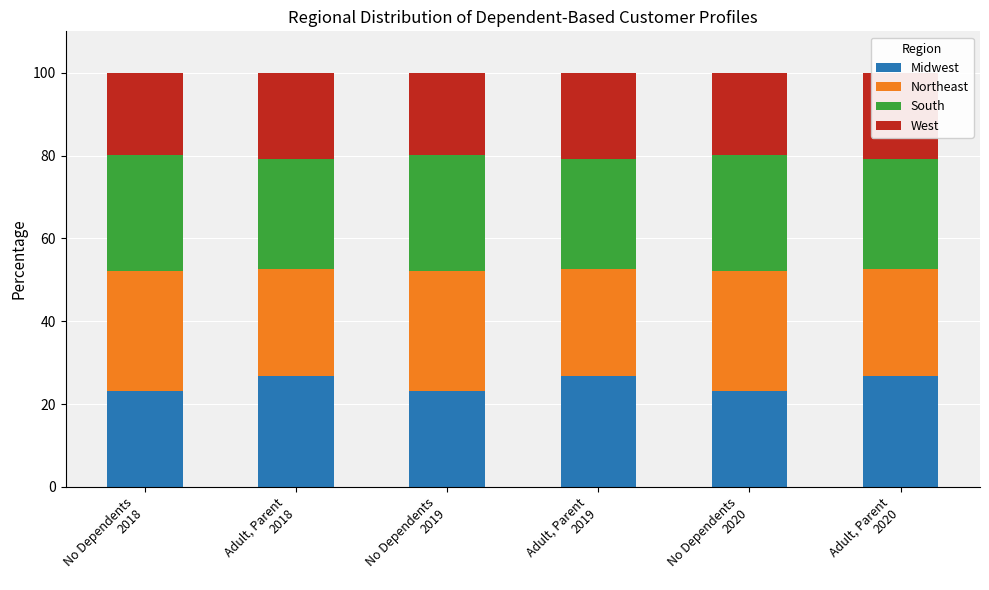

How many data points in West are less than 20?

3